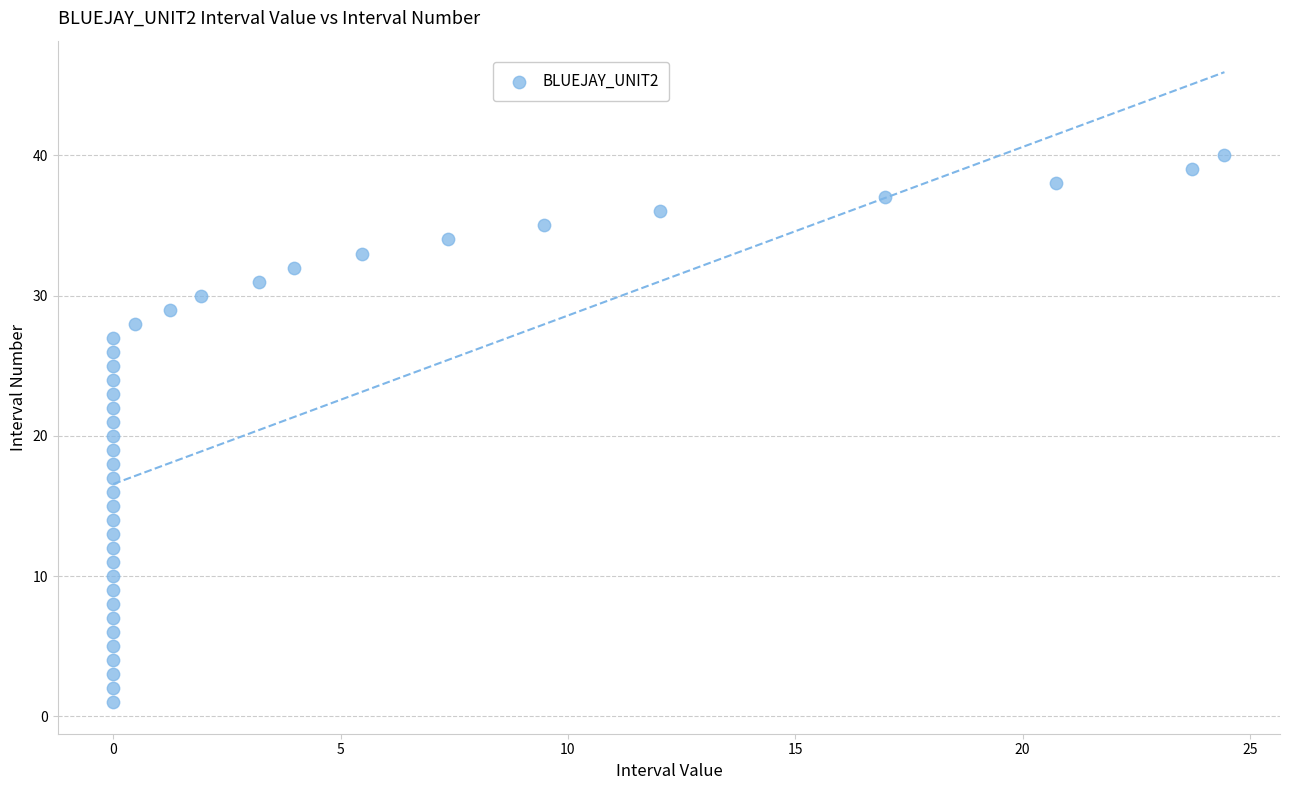

What is the range of Y values (max minus min)?

39